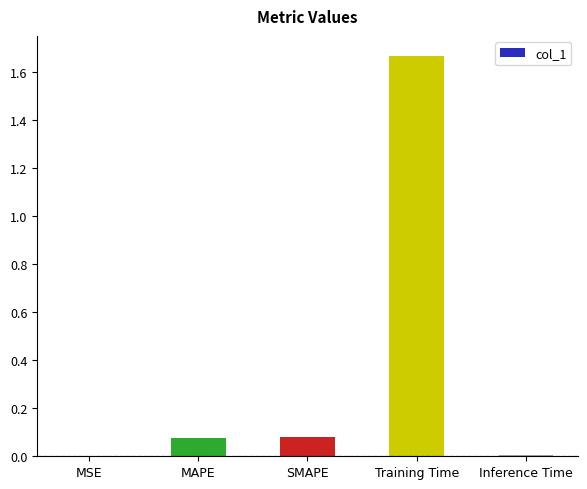

Which has a higher value, MSE or SMAPE?

SMAPE